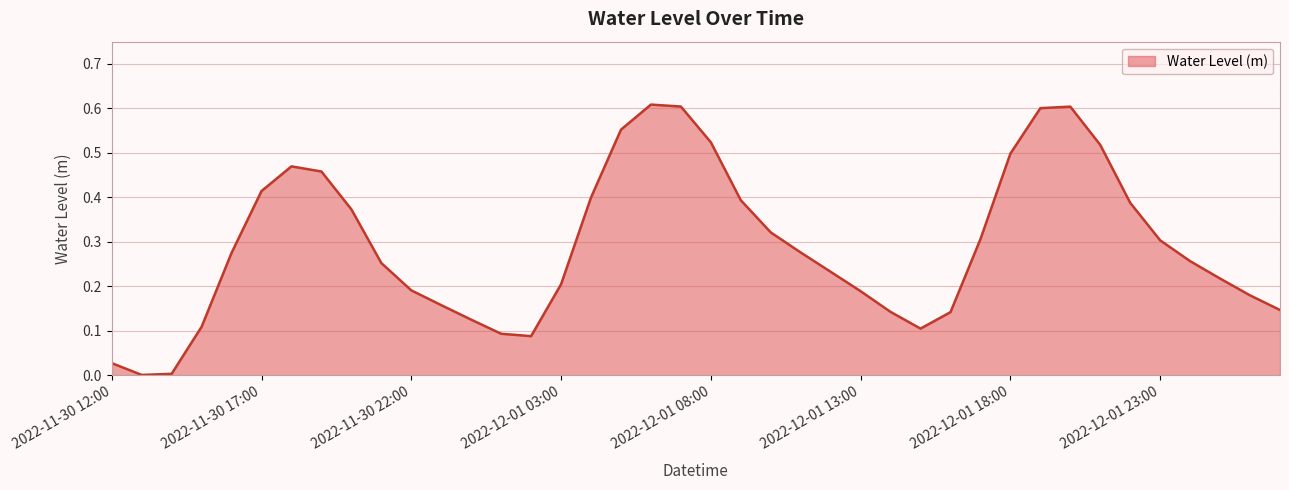

Is this an area chart (filled region under the line)?

Yes